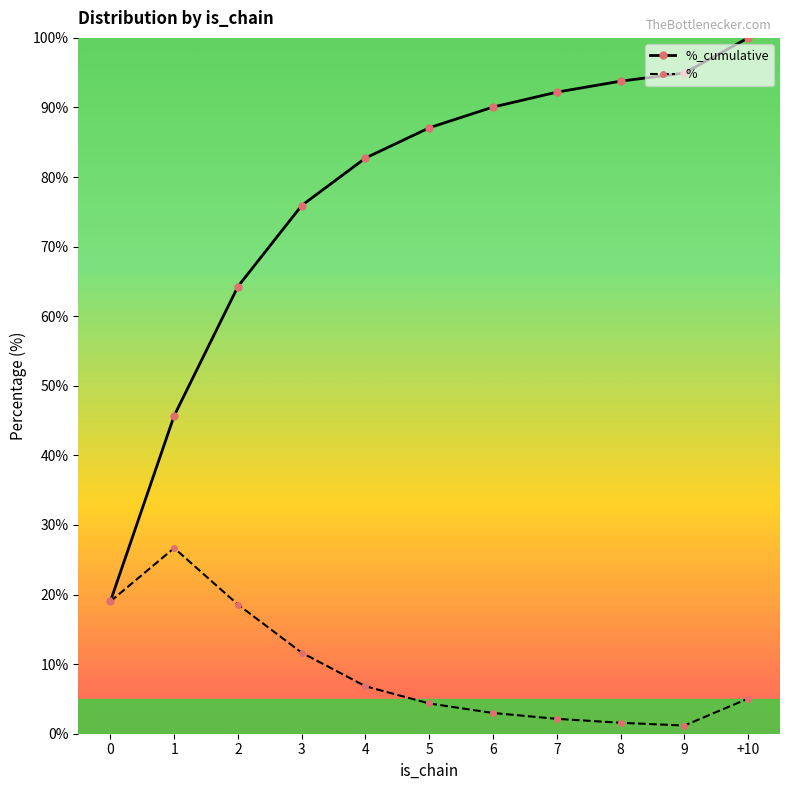

What is the difference between the maximum and minimum values in the %_cumulative series?

81.0